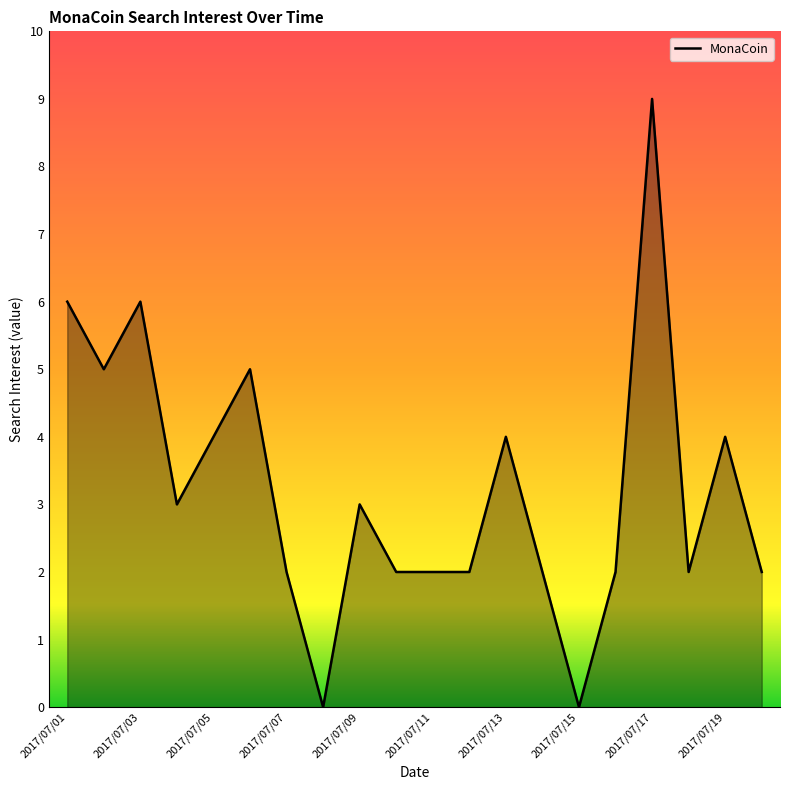

What is the greatest value displayed?

9